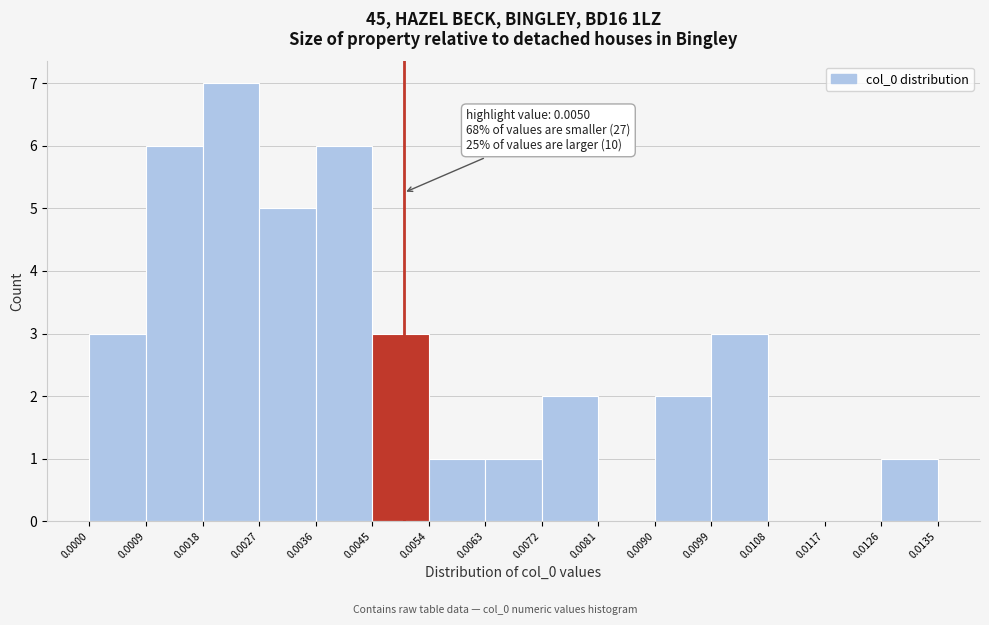

Which range on the x-axis has the tallest bar?

0.0018 to 0.0027